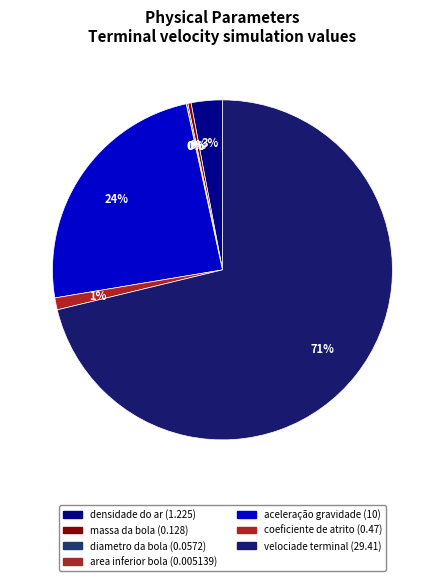

To the nearest percent, what is the average slice percentage?

14%